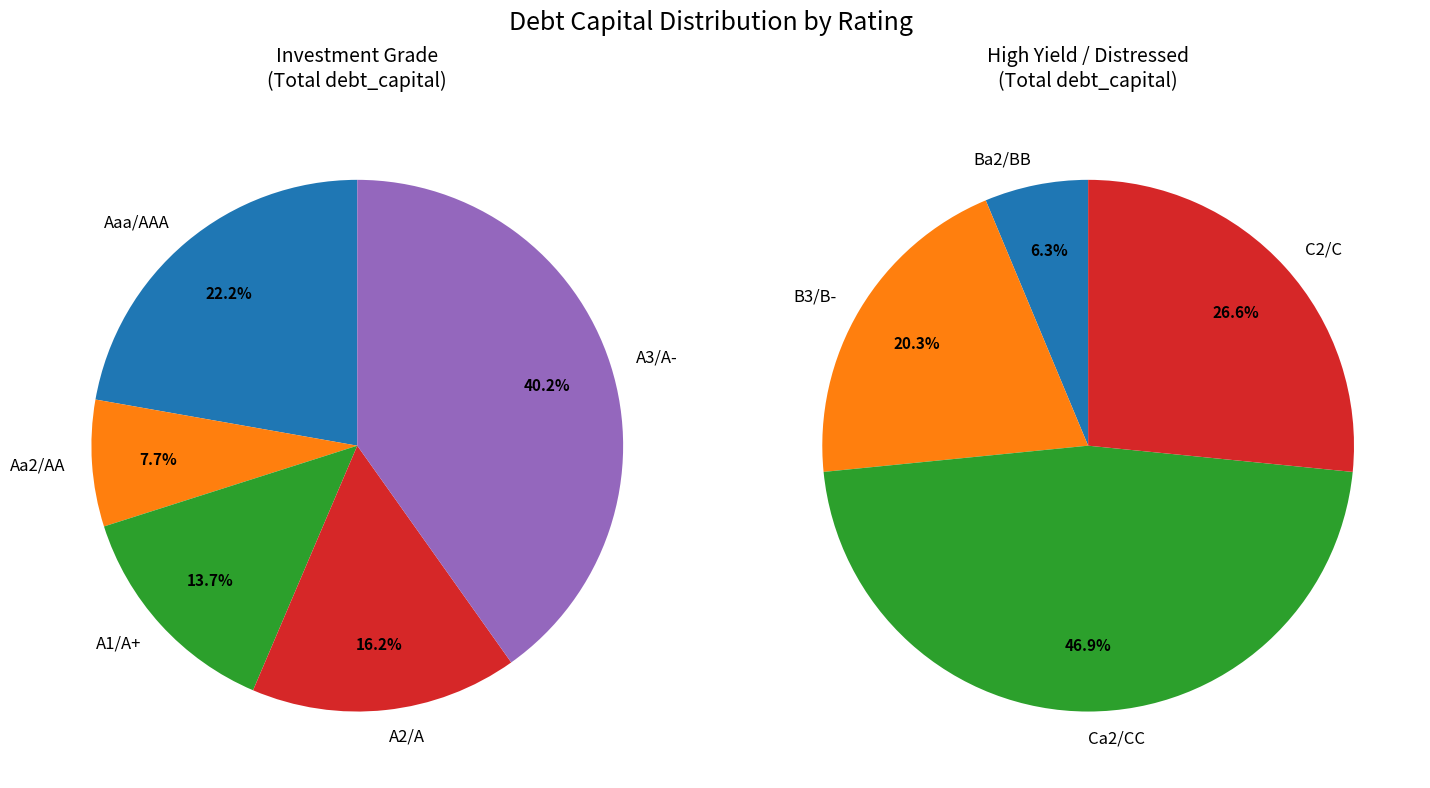

Combined, do A3/A- and Ba2/BB account for over 50%?

No